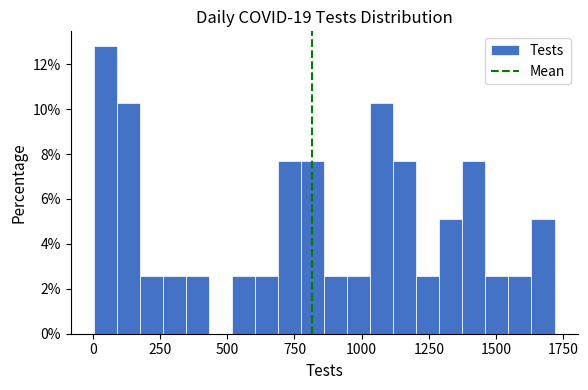

Read against the x-axis, roughly where is the centre of the tallest bar?

50